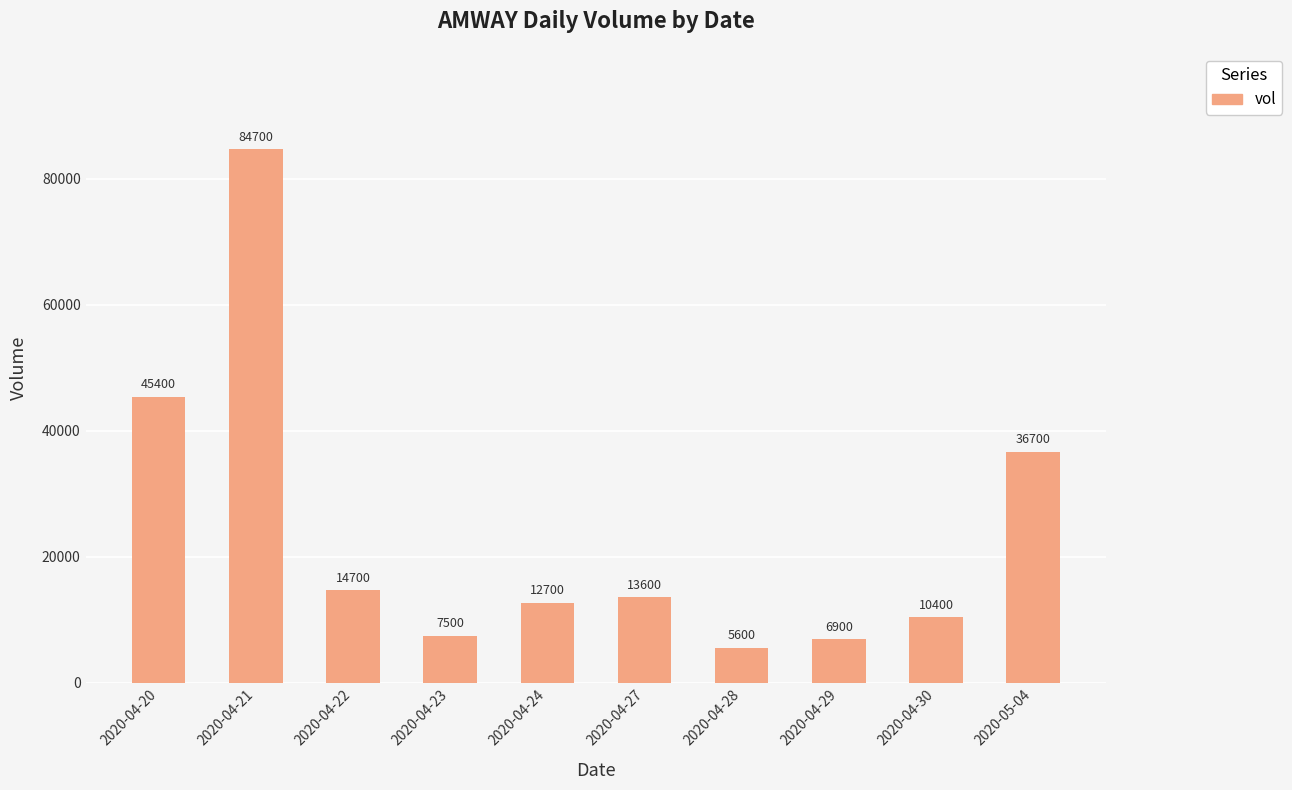

What position from the left is 2020-04-21?

2